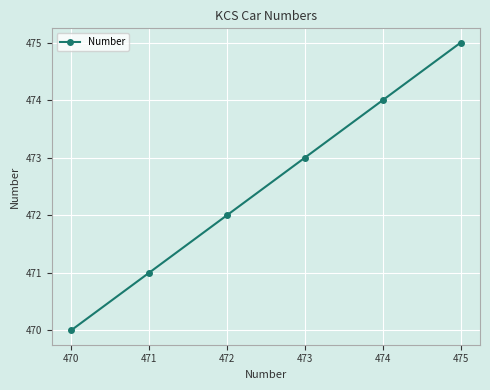

Reading right to left, list all the values displayed in this chart.

475=475	474=474	473=473	472=472	471=471	470=470